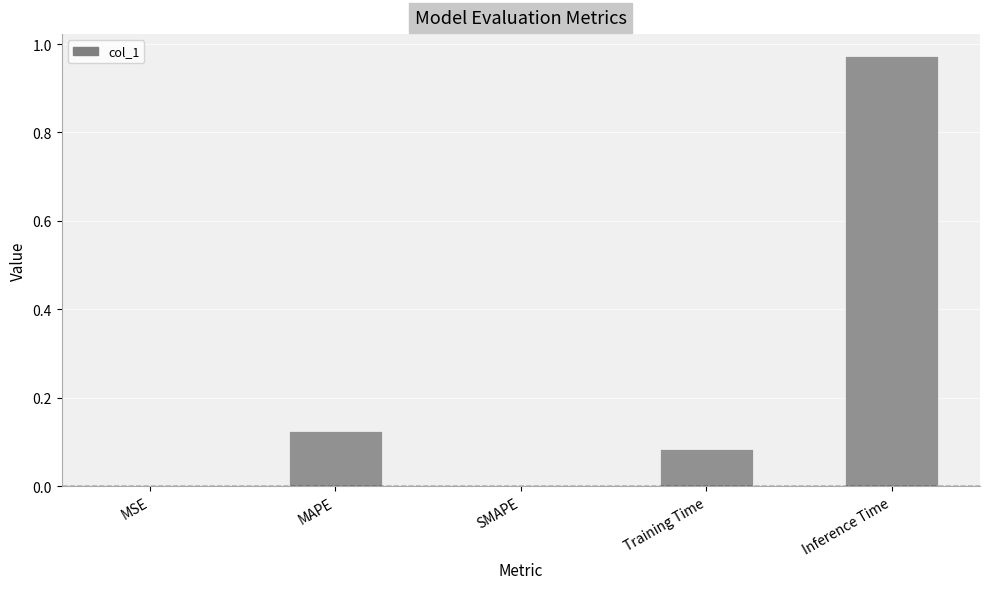

Which has a higher value, MAPE or Training Time?

MAPE